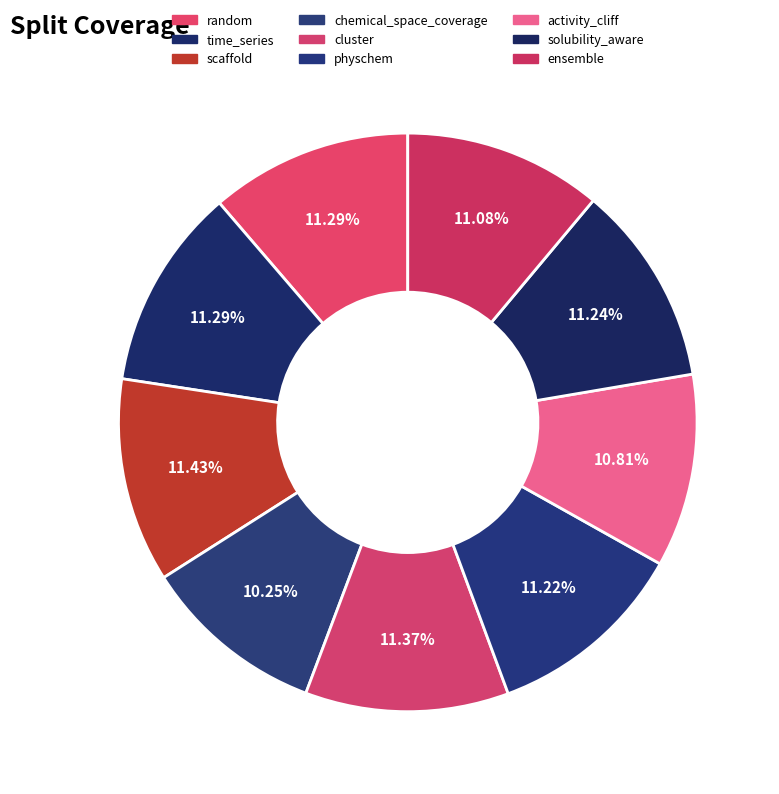

How much of the chart is everything except chemical_space_coverage?

89.7%